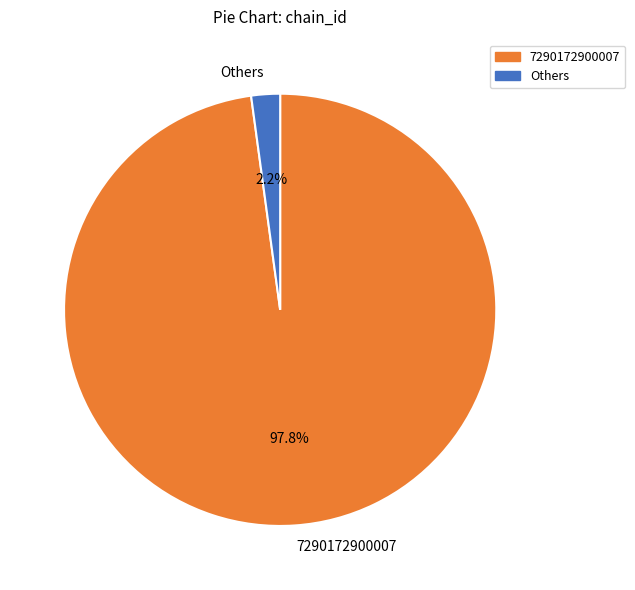

To the nearest percent, what percentage of the pie is 7290172900007?

98%